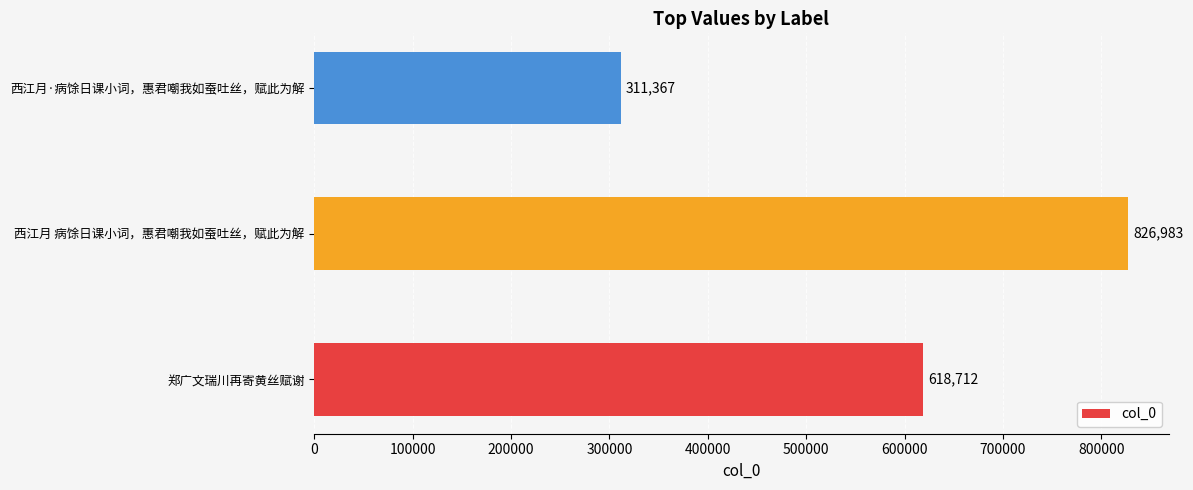

How many data points are less than 618712?

1